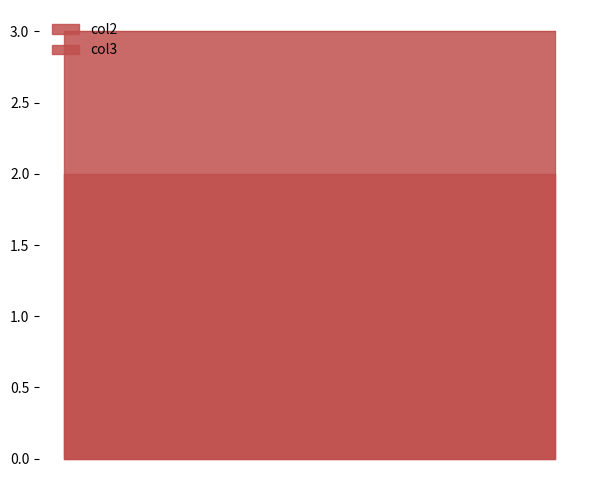

What is the value of the col2 point at the 5th from the left?

2